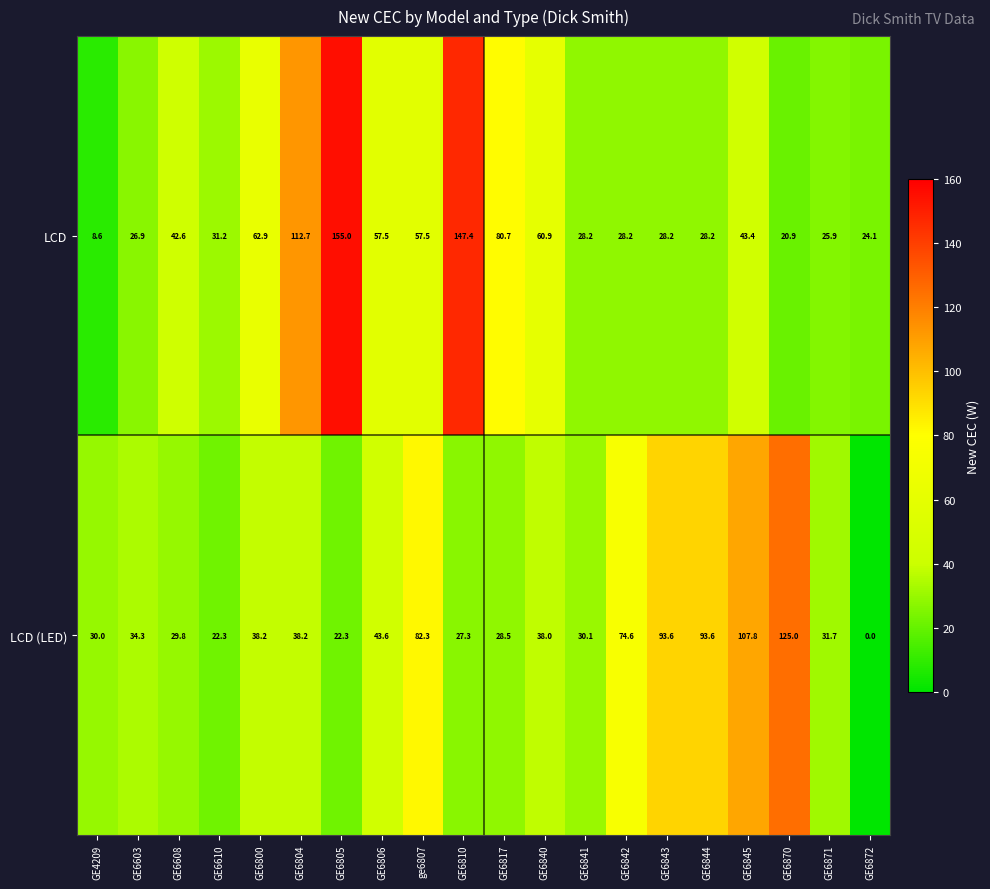

At which label does LCD first exceed 42?

GE6608